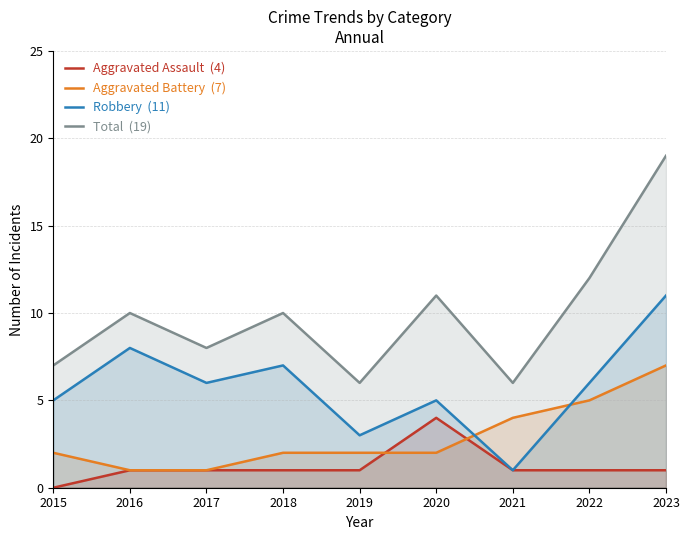

True or false: Total  (19) and Aggravated Battery  (7) cross at least once.

False